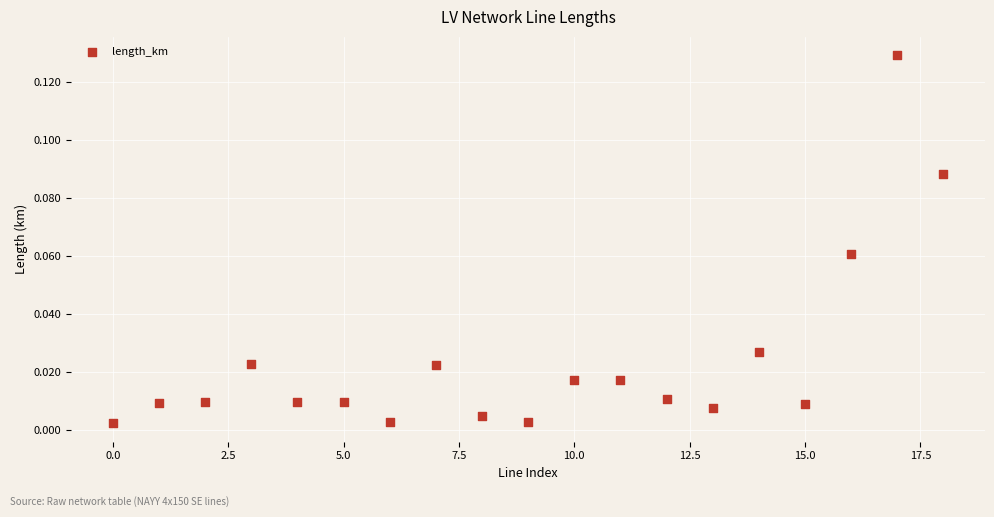

How many points are shown in the scatter plot?

19